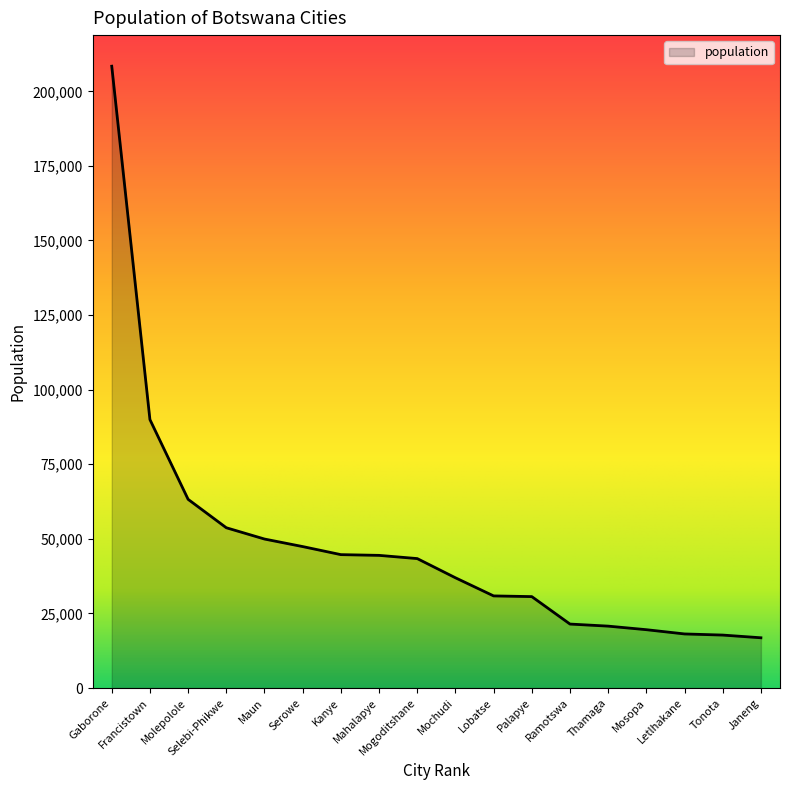

How many distinct data groups are displayed?

1